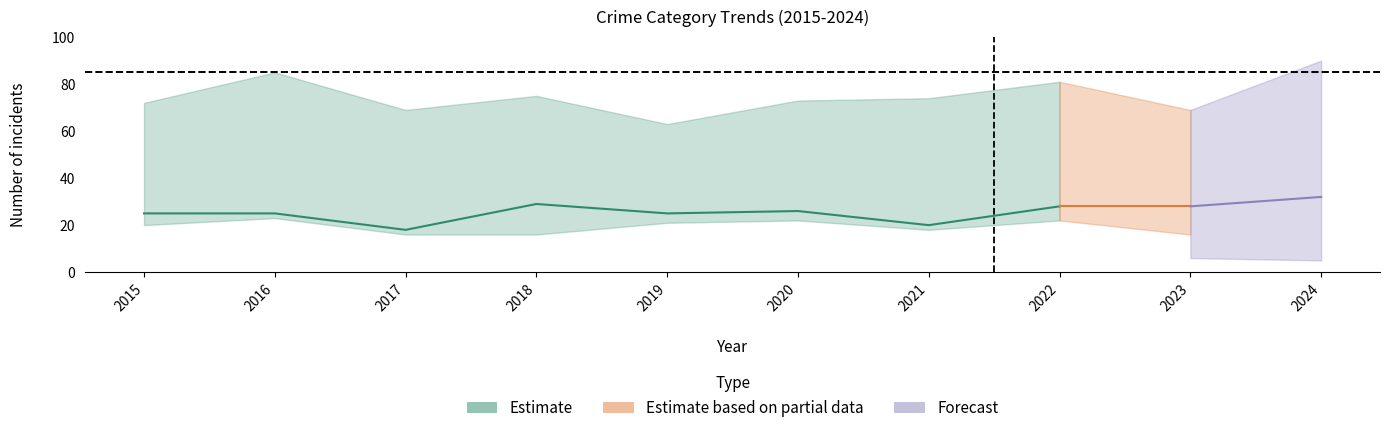

How many lines are shown in the chart?

5